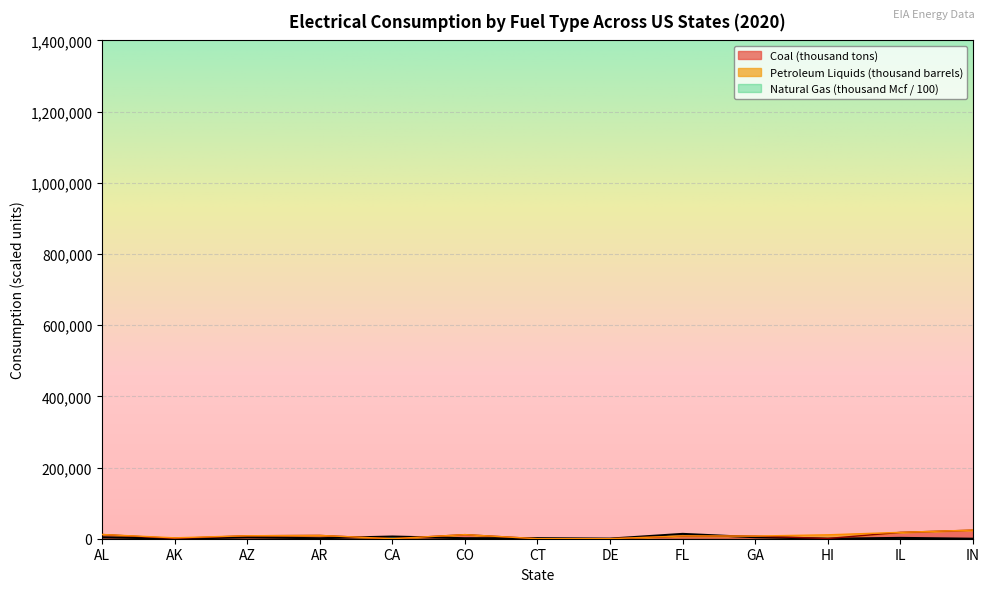

Does the chart display data point markers on the line(s)?

No